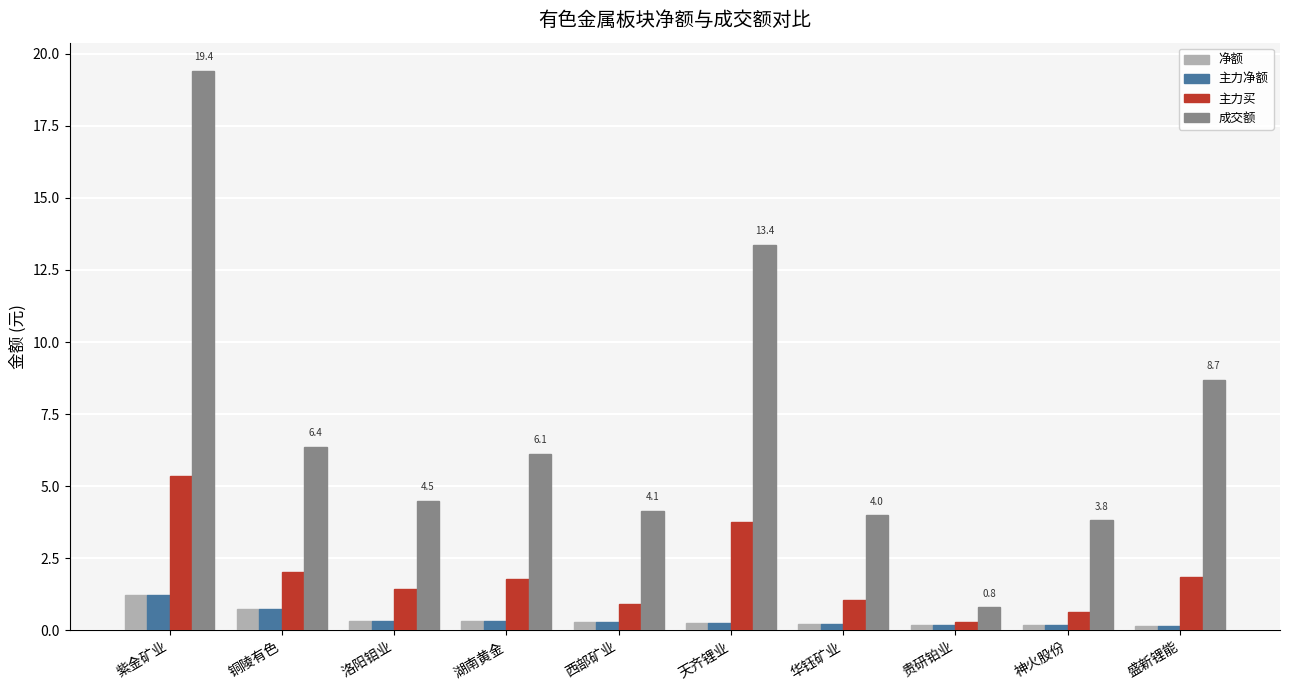

What position from the left is 盛新锂能?

10